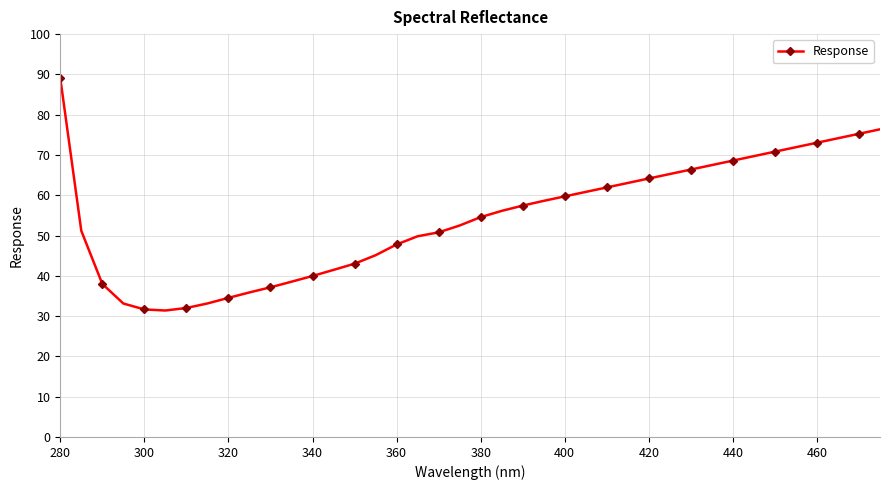

What is the greatest value displayed?

89.1